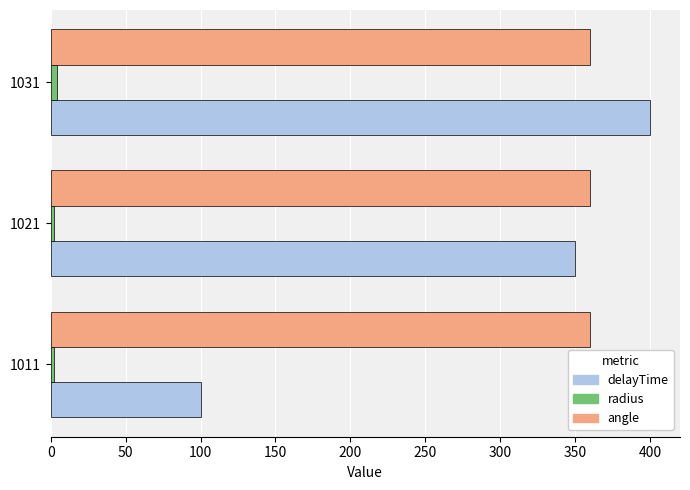

The angle series shows 360.0 at 1021. True or false?

True